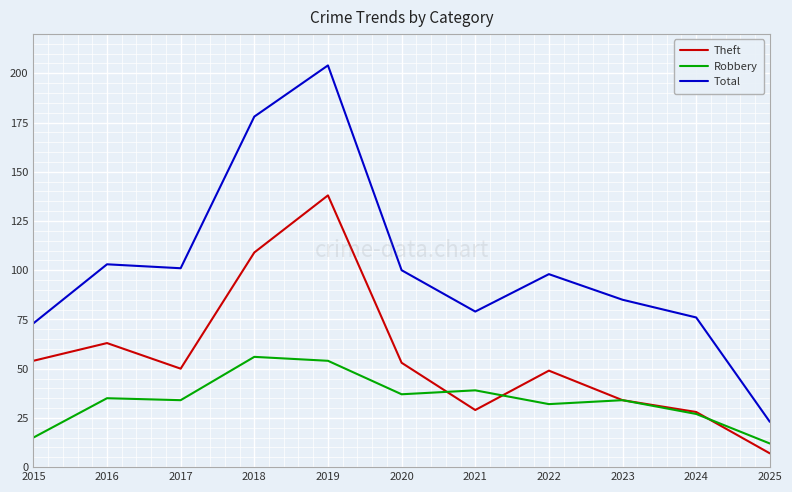

At which label does Theft reach its peak?

2019